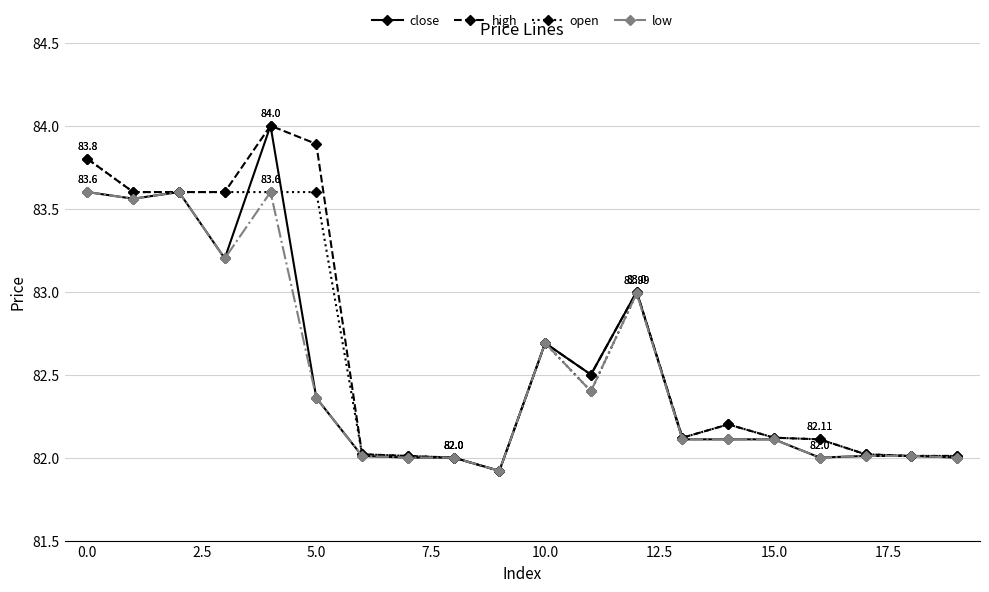

Does the chart have visible grid lines?

Yes